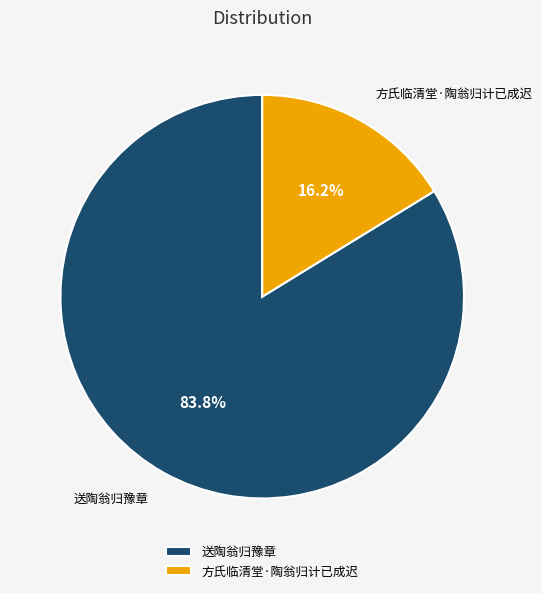

What is the total percentage of 方氏临清堂·陶翁归计已成迟 and 送陶翁归豫章?

100.0%